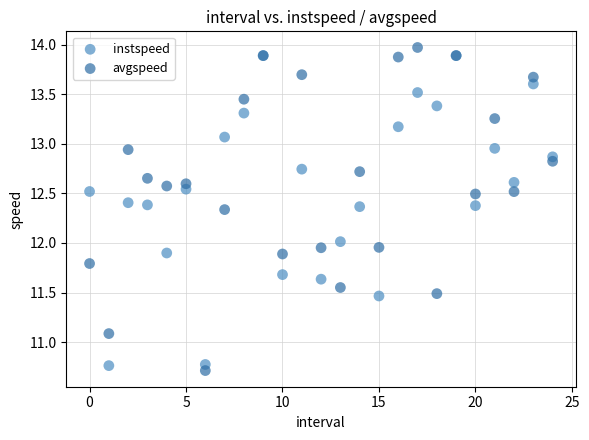

What are all the series names shown in the legend?

instspeed, avgspeed